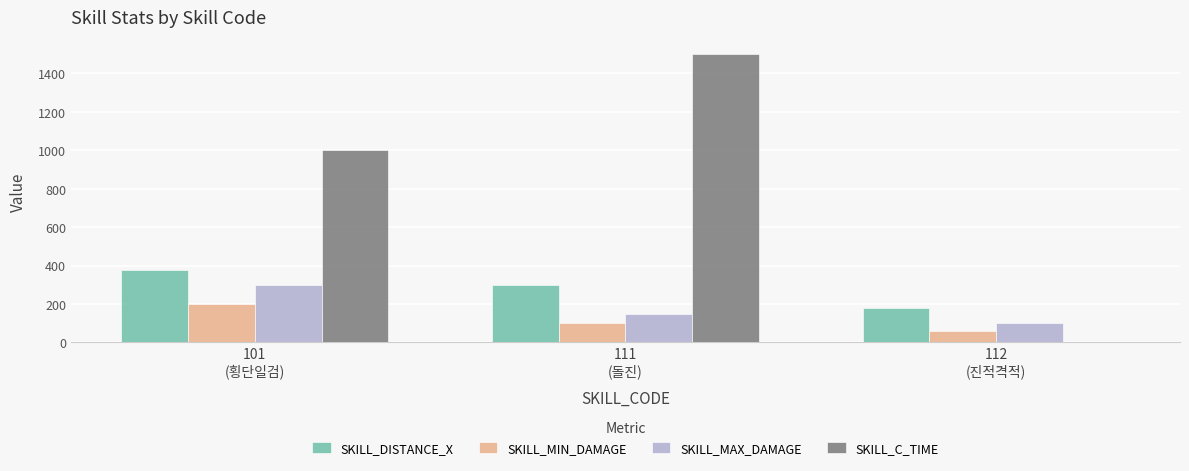

How many data points does each series have?

3